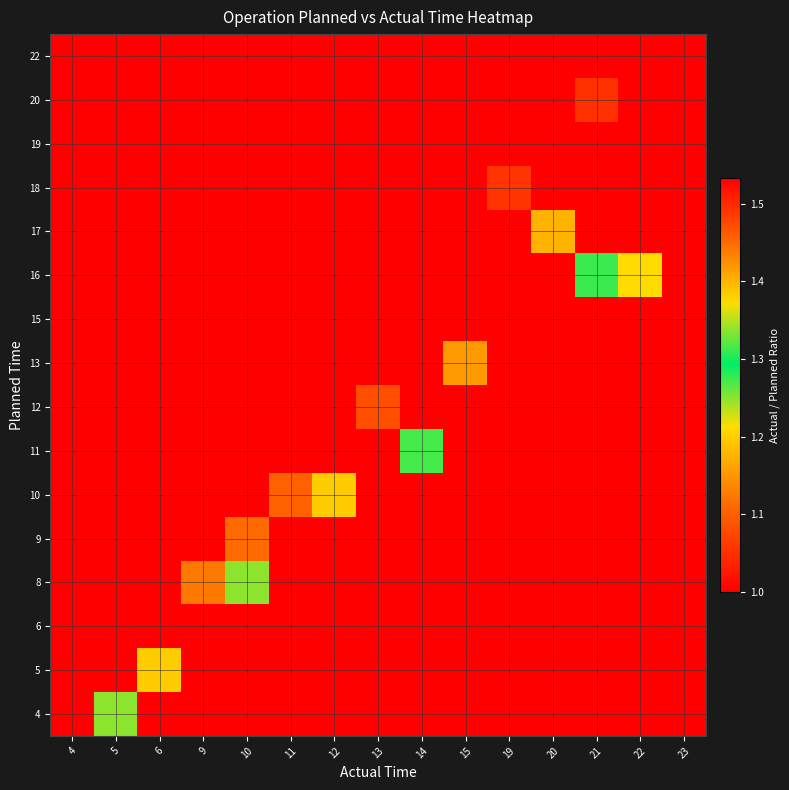

Reading left to right, list all the values displayed in this chart.

4: 4=1.0	5=1.2	6=1.0	9=1.0	10=1.0	11=1.0	12=1.0	13=1.0	14=1.0	15=1.0	19=1.0	20=1.0	21=1.0	22=1.0	23=1.0
5: 4=1.0	5=1.0	6=1.2	9=1.0	10=1.0	11=1.0	12=1.0	13=1.0	14=1.0	15=1.0	19=1.0	20=1.0	21=1.0	22=1.0	23=1.0
6: 4=1.0	5=1.0	6=1.0	9=1.0	10=1.0	11=1.0	12=1.0	13=1.0	14=1.0	15=1.0	19=1.0	20=1.0	21=1.0	22=1.0	23=1.0
8: 4=1.0	5=1.0	6=1.0	9=1.1	10=1.2	11=1.0	12=1.0	13=1.0	14=1.0	15=1.0	19=1.0	20=1.0	21=1.0	22=1.0	23=1.0
9: 4=1.0	5=1.0	6=1.0	9=1.0	10=1.1	11=1.0	12=1.0	13=1.0	14=1.0	15=1.0	19=1.0	20=1.0	21=1.0	22=1.0	23=1.0
10: 4=1.0	5=1.0	6=1.0	9=1.0	10=1.0	11=1.1	12=1.2	13=1.0	14=1.0	15=1.0	19=1.0	20=1.0	21=1.0	22=1.0	23=1.0
11: 4=1.0	5=1.0	6=1.0	9=1.0	10=1.0	11=1.0	12=1.0	13=1.0	14=1.3	15=1.0	19=1.0	20=1.0	21=1.0	22=1.0	23=1.0
12: 4=1.0	5=1.0	6=1.0	9=1.0	10=1.0	11=1.0	12=1.0	13=1.1	14=1.0	15=1.0	19=1.0	20=1.0	21=1.0	22=1.0	23=1.0
13: 4=1.0	5=1.0	6=1.0	9=1.0	10=1.0	11=1.0	12=1.0	13=1.0	14=1.0	15=1.2	19=1.0	20=1.0	21=1.0	22=1.0	23=1.0
15: 4=1.0	5=1.0	6=1.0	9=1.0	10=1.0	11=1.0	12=1.0	13=1.0	14=1.0	15=1.0	19=1.0	20=1.0	21=1.0	22=1.0	23=1.5
16: 4=1.0	5=1.0	6=1.0	9=1.0	10=1.0	11=1.0	12=1.0	13=1.0	14=1.0	15=1.0	19=1.0	20=1.0	21=1.3	22=1.4	23=1.0
17: 4=1.0	5=1.0	6=1.0	9=1.0	10=1.0	11=1.0	12=1.0	13=1.0	14=1.0	15=1.0	19=1.0	20=1.2	21=1.0	22=1.0	23=1.0
18: 4=1.0	5=1.0	6=1.0	9=1.0	10=1.0	11=1.0	12=1.0	13=1.0	14=1.0	15=1.0	19=1.1	20=1.0	21=1.0	22=1.0	23=1.0
19: 4=1.0	5=1.0	6=1.0	9=1.0	10=1.0	11=1.0	12=1.0	13=1.0	14=1.0	15=1.0	19=1.0	20=1.0	21=1.0	22=1.0	23=1.0
20: 4=1.0	5=1.0	6=1.0	9=1.0	10=1.0	11=1.0	12=1.0	13=1.0	14=1.0	15=1.0	19=1.0	20=1.0	21=1.1	22=1.0	23=1.0
22: 4=1.0	5=1.0	6=1.0	9=1.0	10=1.0	11=1.0	12=1.0	13=1.0	14=1.0	15=1.0	19=1.0	20=1.0	21=1.0	22=1.0	23=1.0